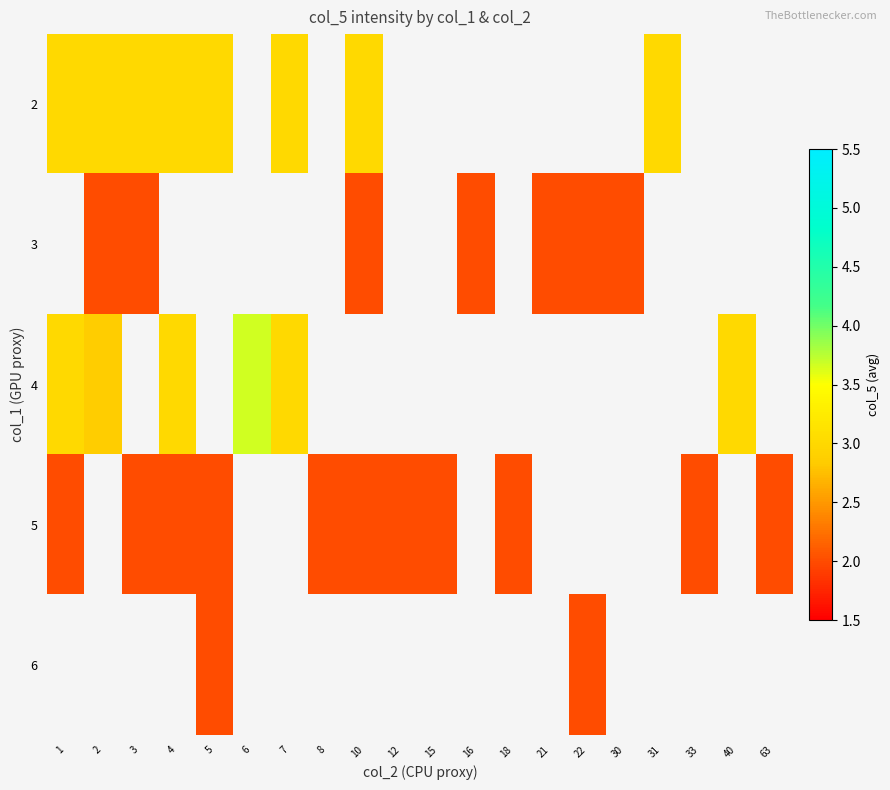

At which label does 2 reach its peak?

1